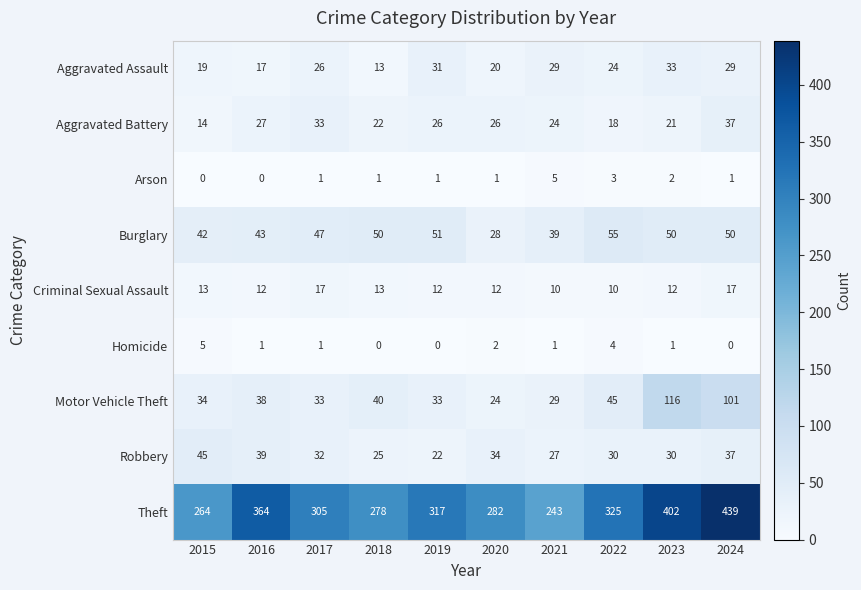

What is the sum of all Aggravated Assault values?

241